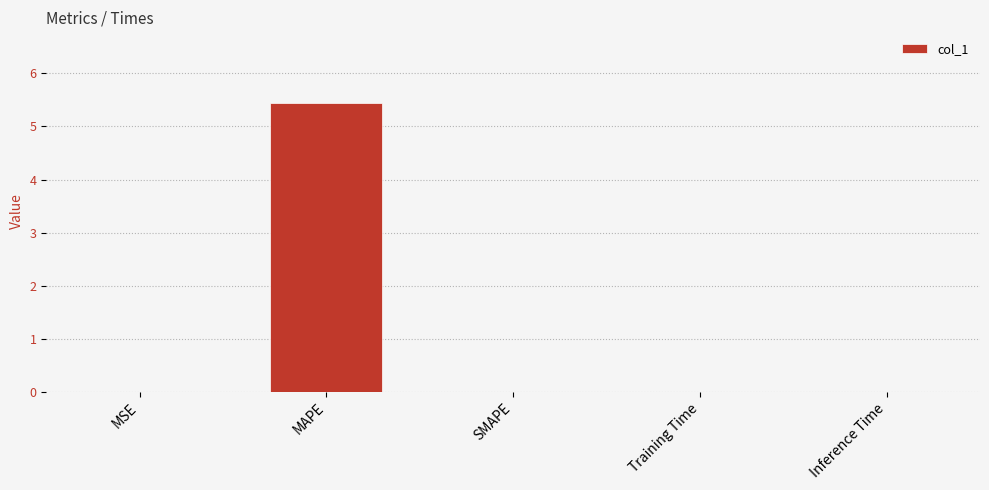

The chart shows a value of -2.0 at SMAPE. True or false?

False